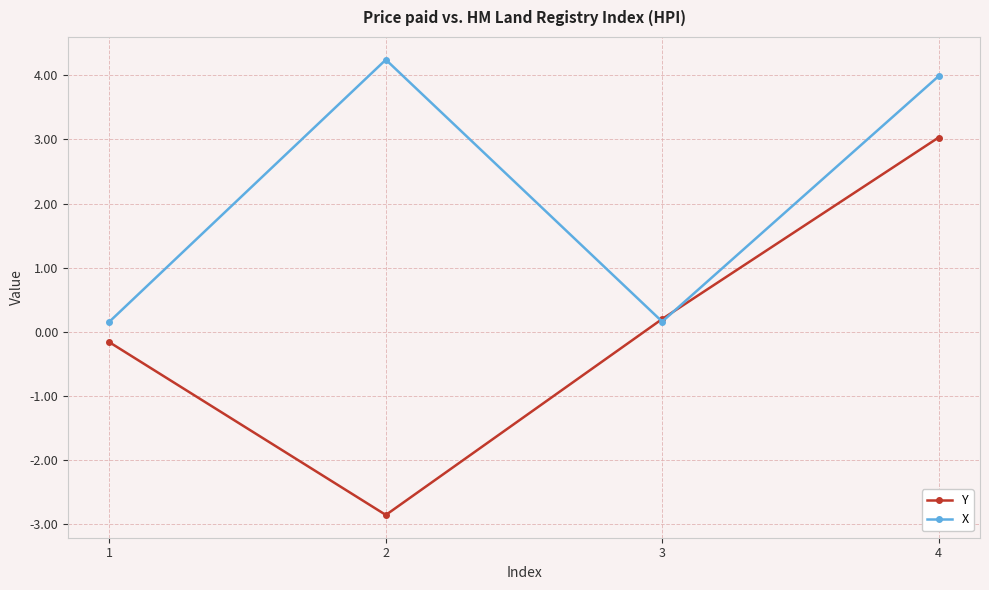

Reading right to left, what are all the values shown in this chart?

Y: 4=3.0	3=0.2	2=-2.9	1=-0.2
X: 4=4.0	3=0.2	2=4.2	1=0.2